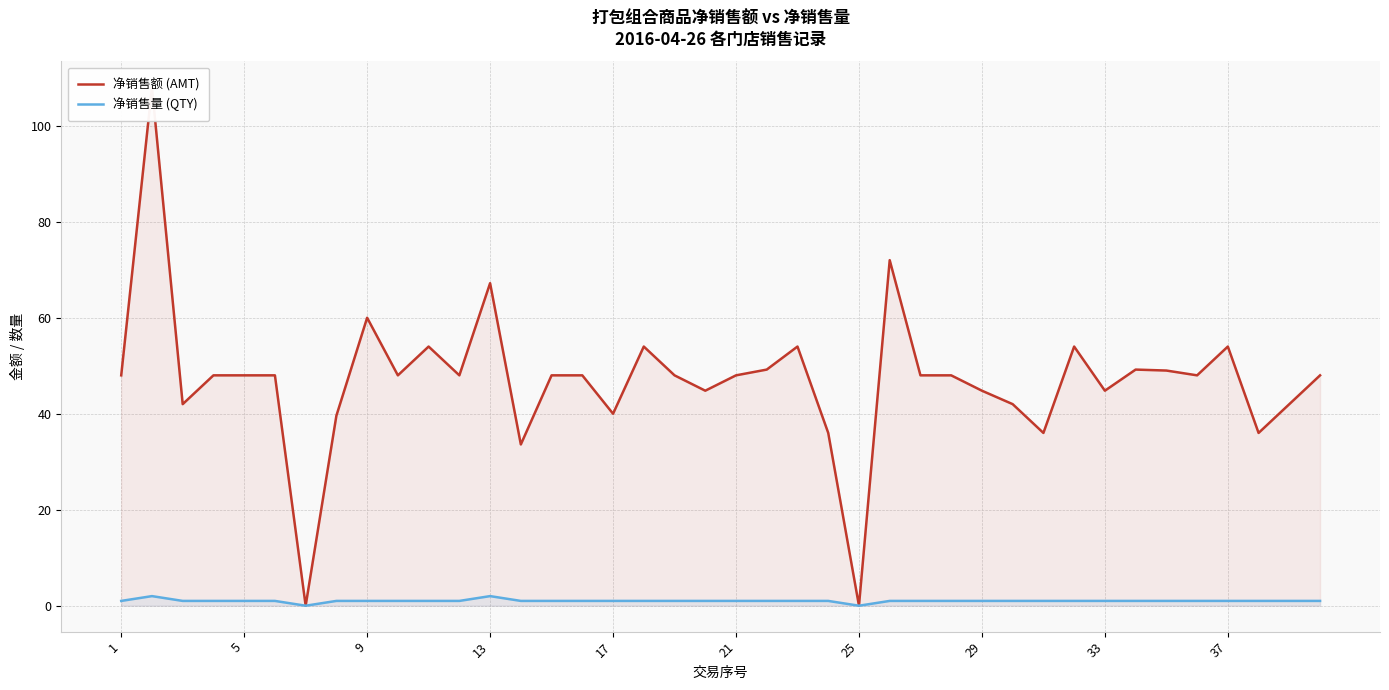

True or false: 净销售量 (QTY) has a value of 2 at 13.

True